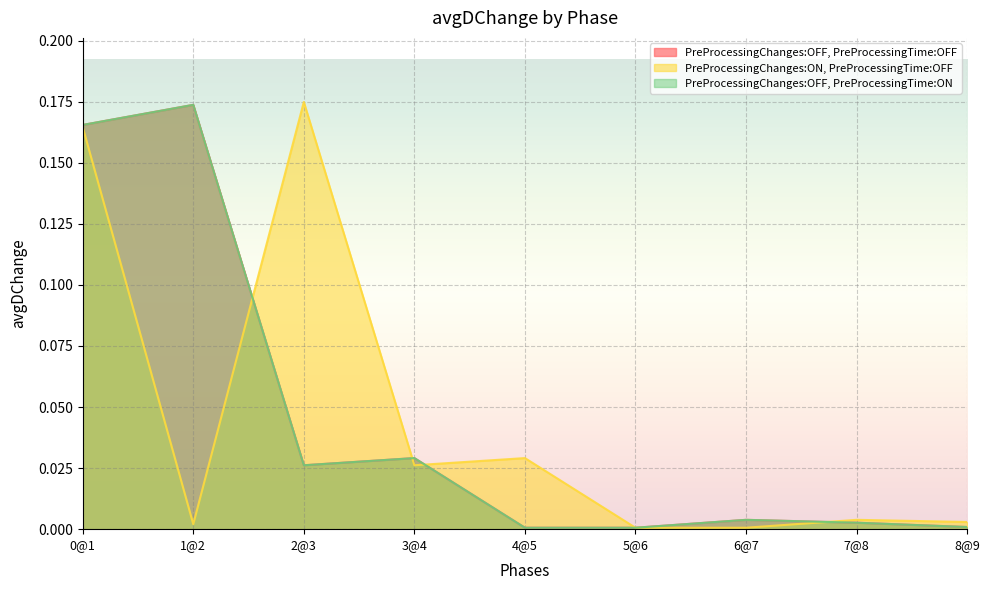

At 6@7, list the series in order from smallest to largest.

PreProcessingChanges:ON, PreProcessingTime:OFF, PreProcessingChanges:OFF, PreProcessingTime:OFF, PreProcessingChanges:OFF, PreProcessingTime:ON